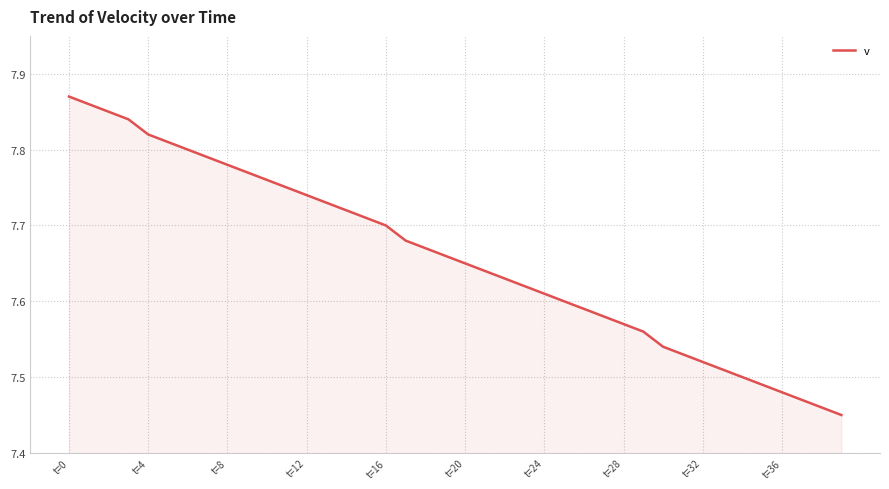

What is the difference between the maximum and minimum values?

0.4